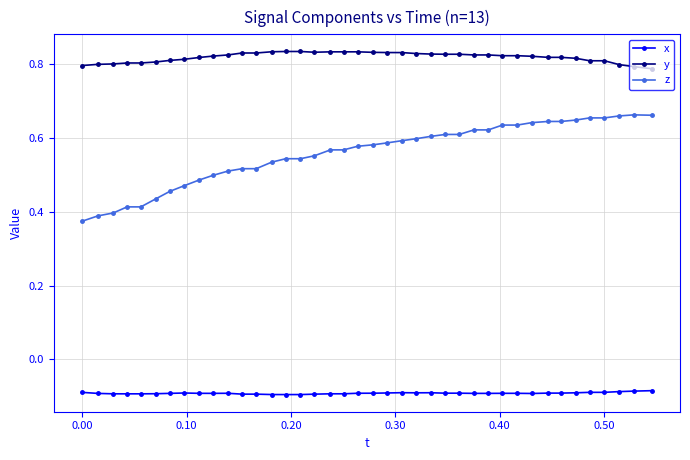

Which series has the largest range (max minus min)?

z